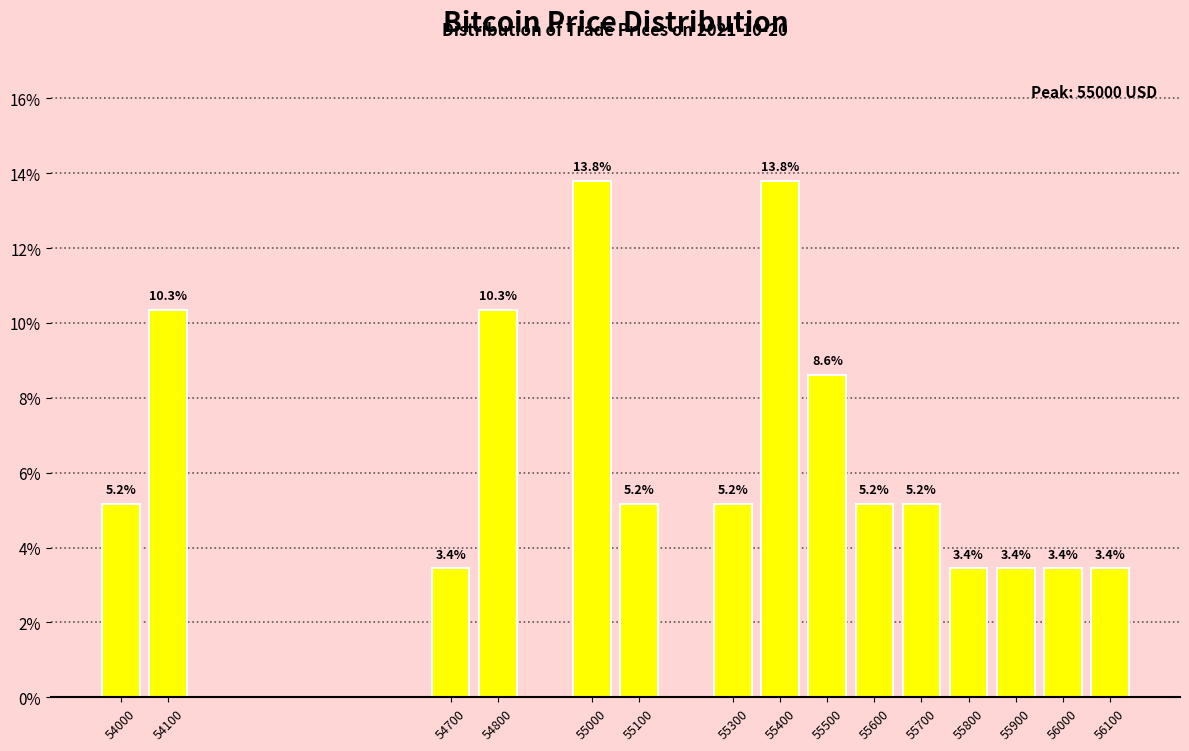

Reading right to left, list all the values displayed in this chart.

3.4	3.4	3.4	3.4	5.2	5.2	8.6	13.8	5.2	5.2	13.8	10.3	3.4	10.3	5.2